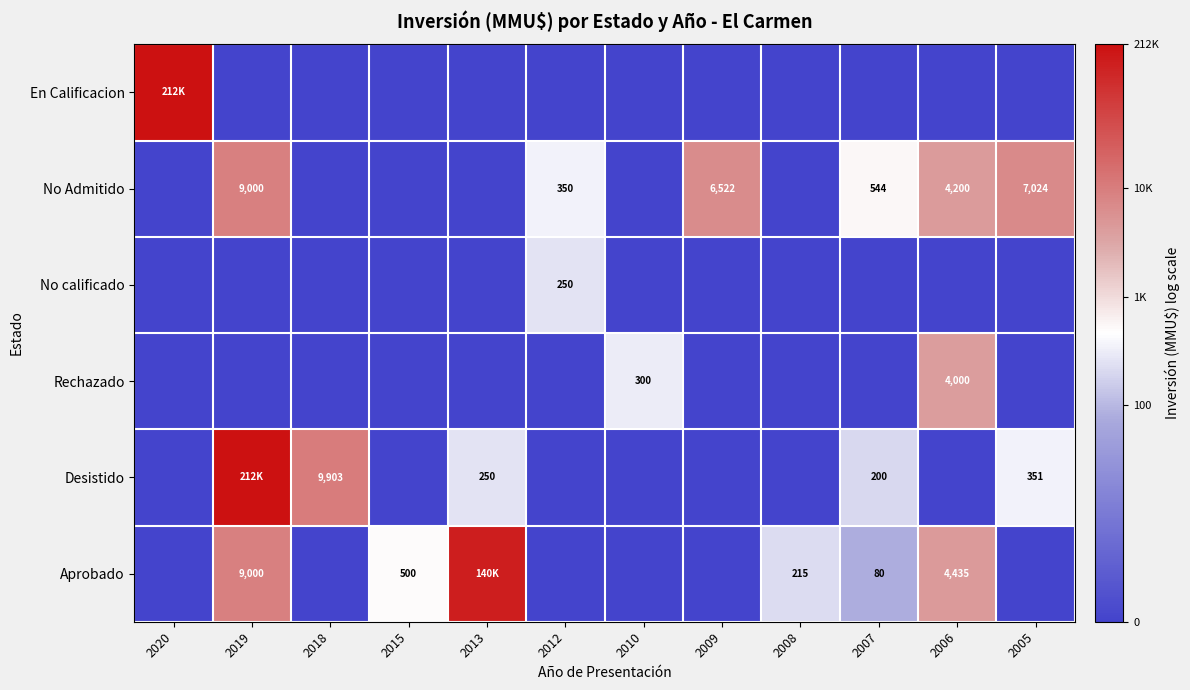

Is it true that No Admitido equals 0.0 at 2018?

True